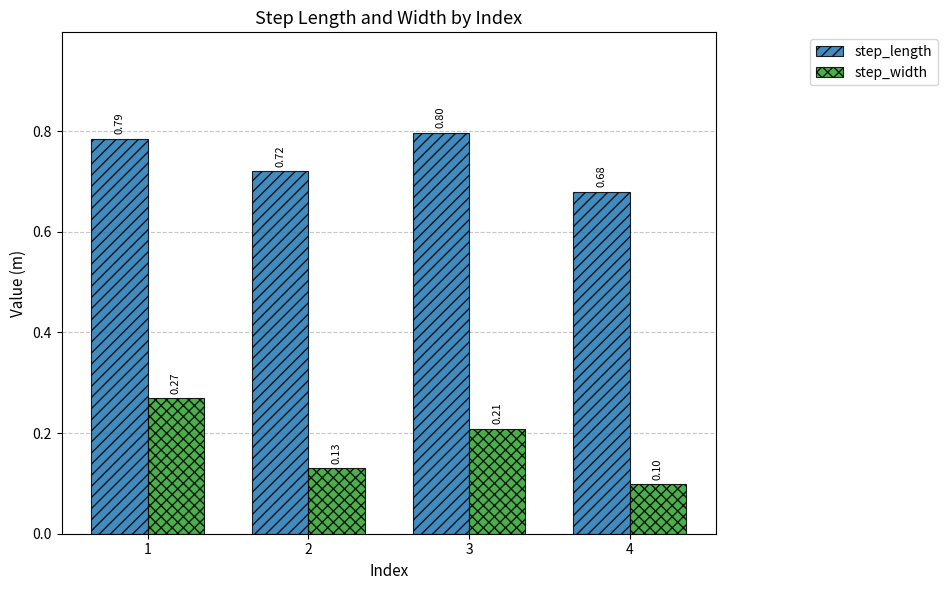

The step_width series shows 0.1 at 4. True or false?

True